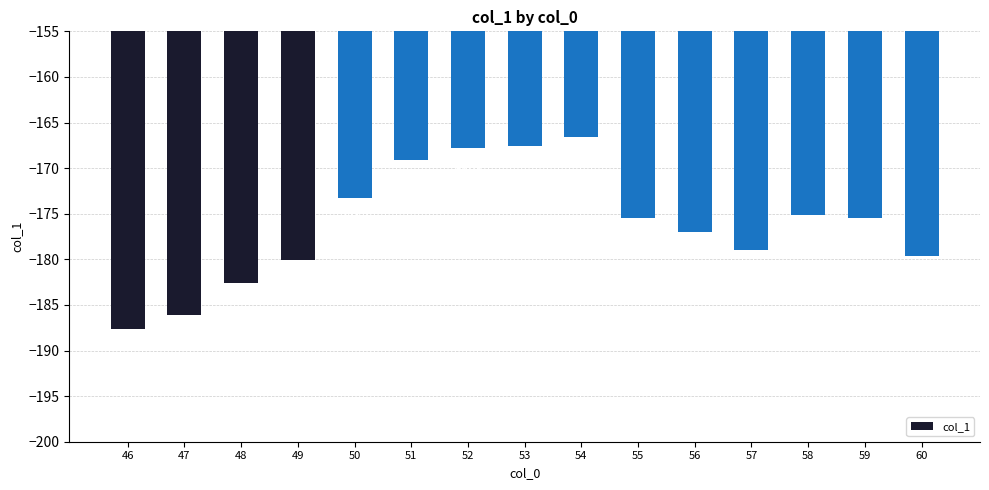

Reading left to right, transcribe all the data shown in this chart.

46=-187.7	47=-186.1	48=-182.6	49=-180.1	50=-173.2	51=-169.1	52=-167.8	53=-167.6	54=-166.6	55=-175.5	56=-177.0	57=-179.0	58=-175.2	59=-175.5	60=-179.7